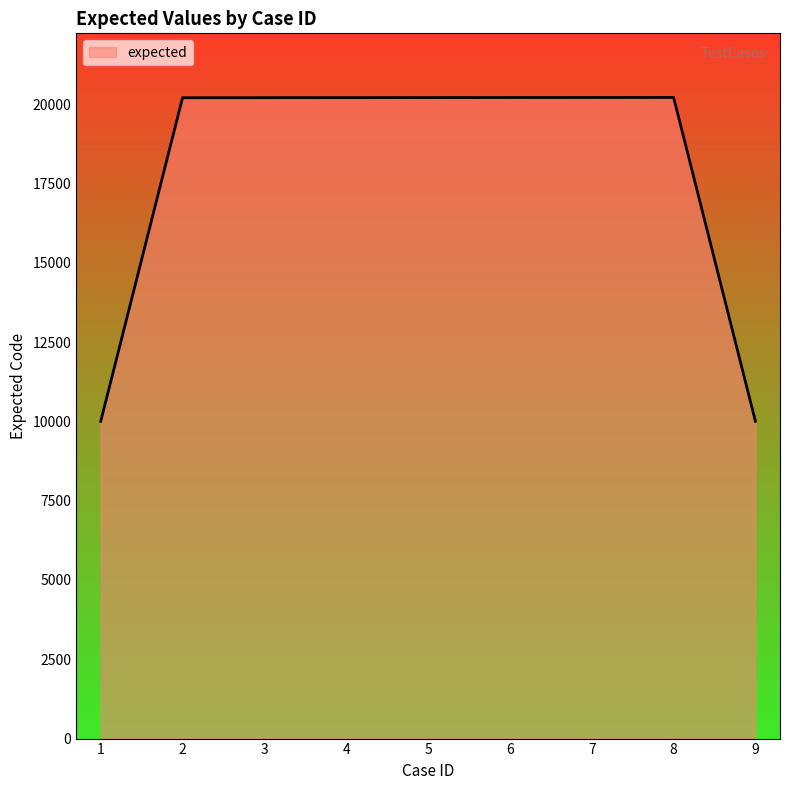

What is the minimum value shown in the chart?

10001